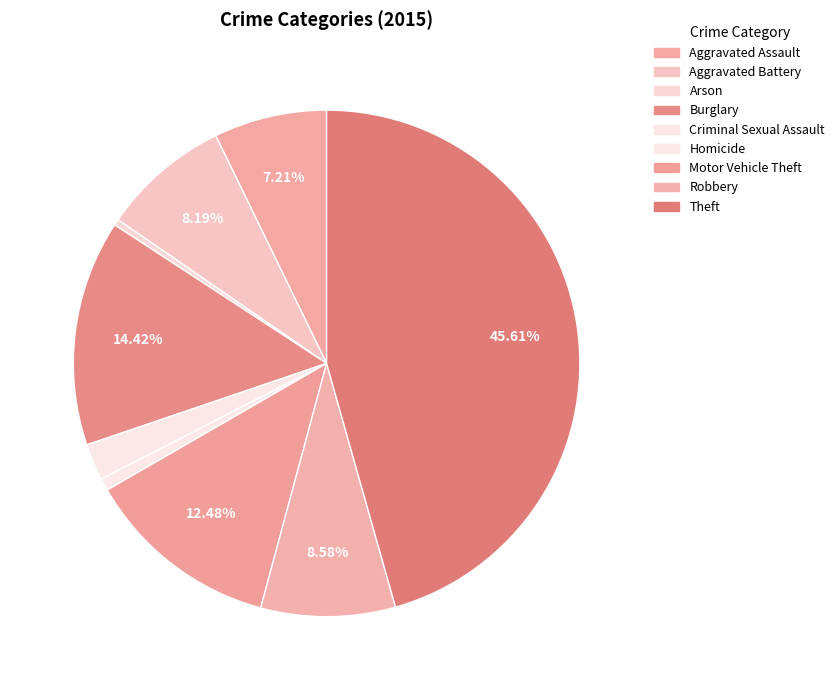

Does Burglary represent more than half of the total?

No